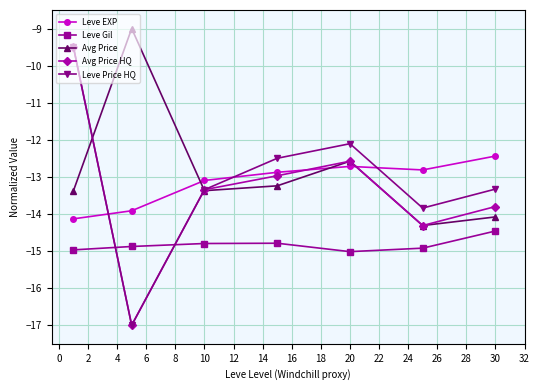

How many times do Leve EXP and Leve Price HQ cross each other?

3